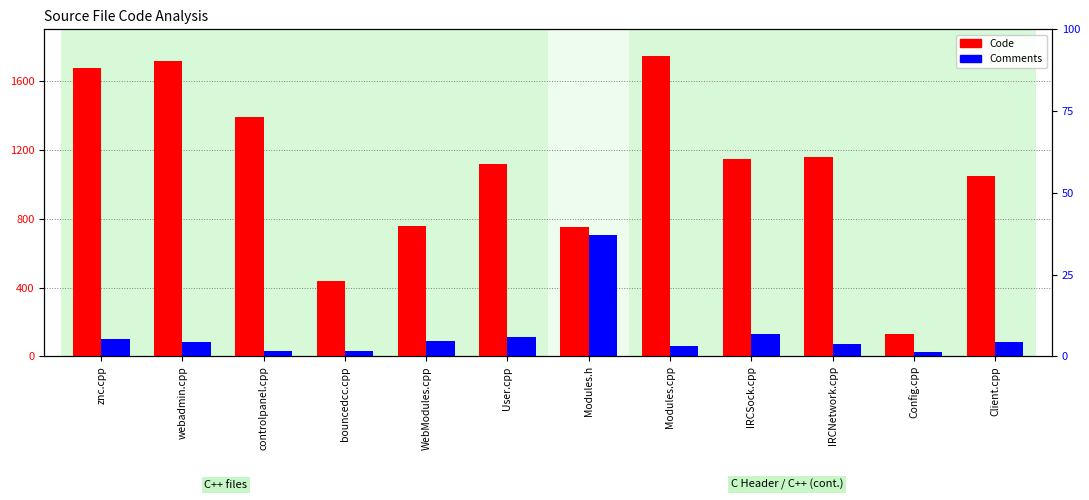

What is the approximate value of Comments at User.cpp?

115